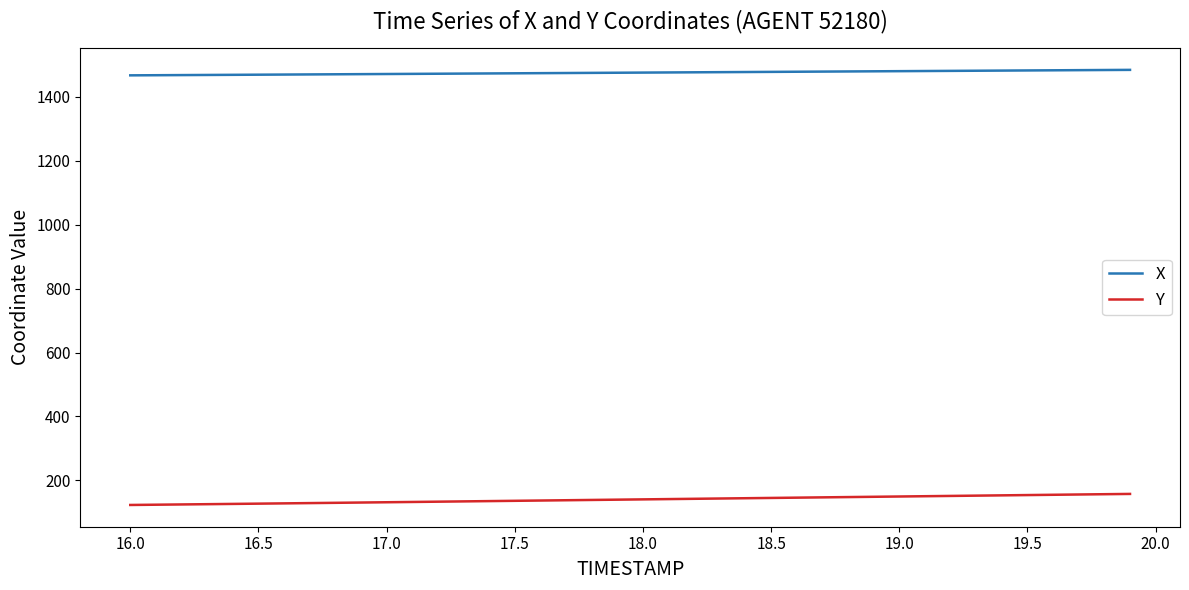

True or false: Y and X cross at least once.

False